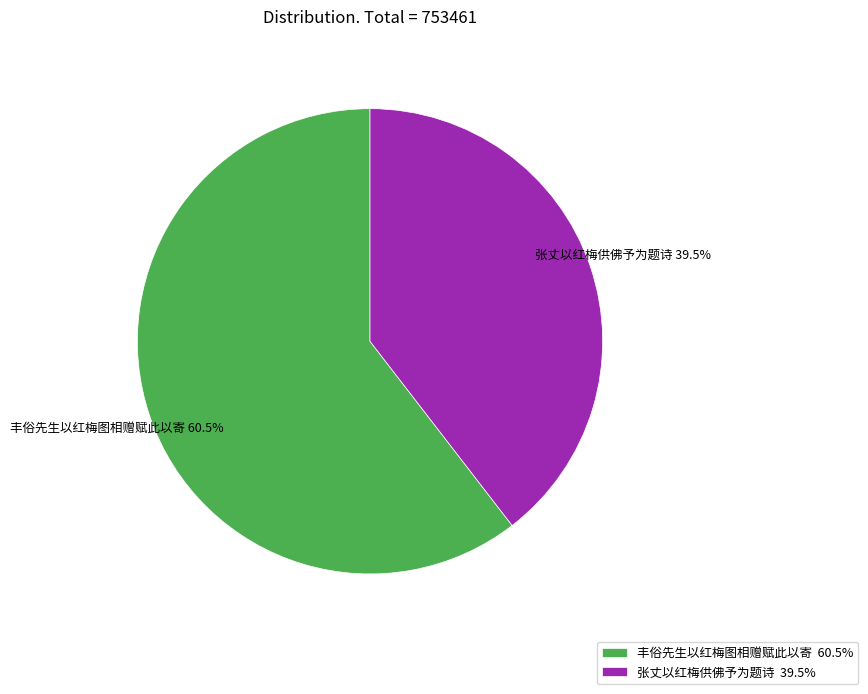

Is it true that 丰俗先生以红梅图相赠赋此以寄 is 50% of the pie?

False